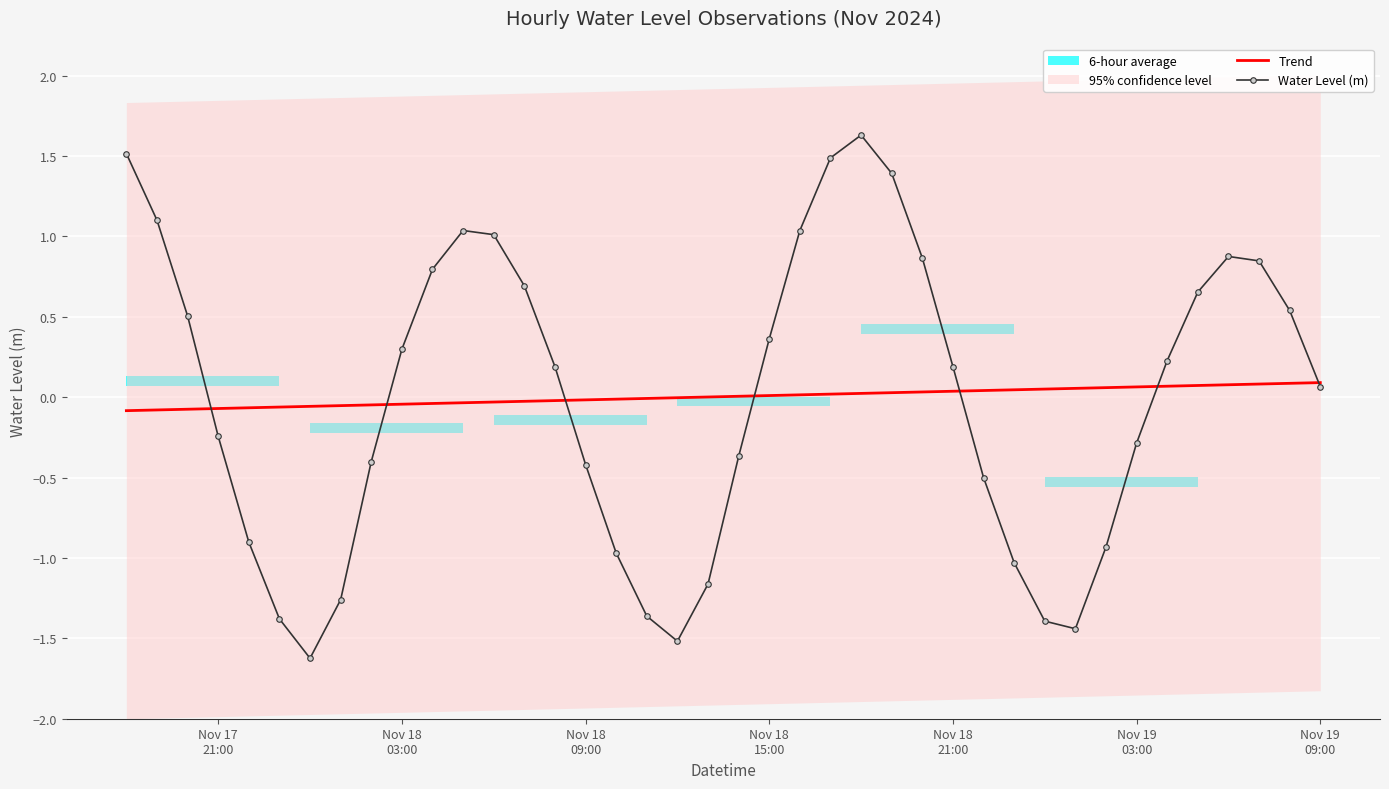

How many values in Trend are below zero?

19